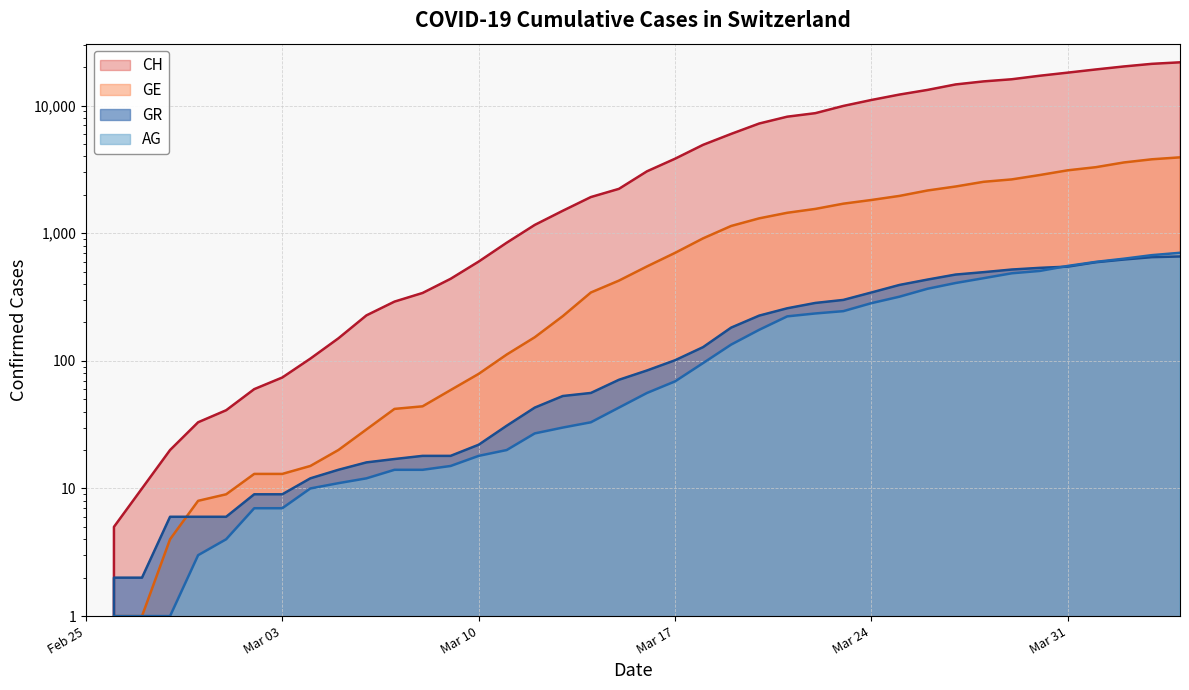

What are all the series names shown in the legend?

CH, GE, AG, GR